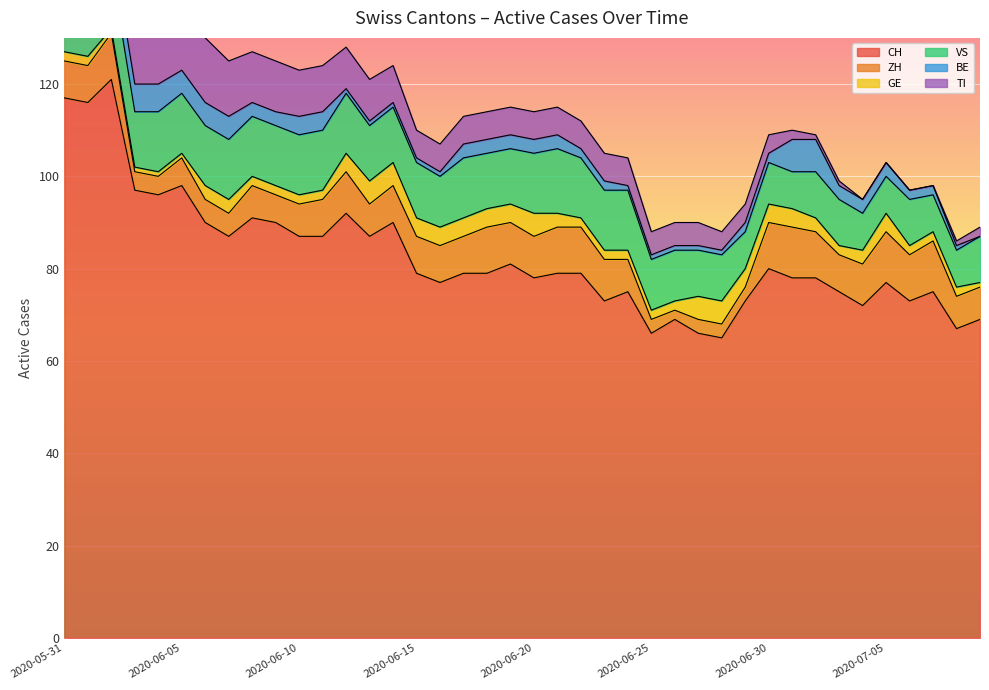

At which label does BE reach its minimum?

2020-07-09